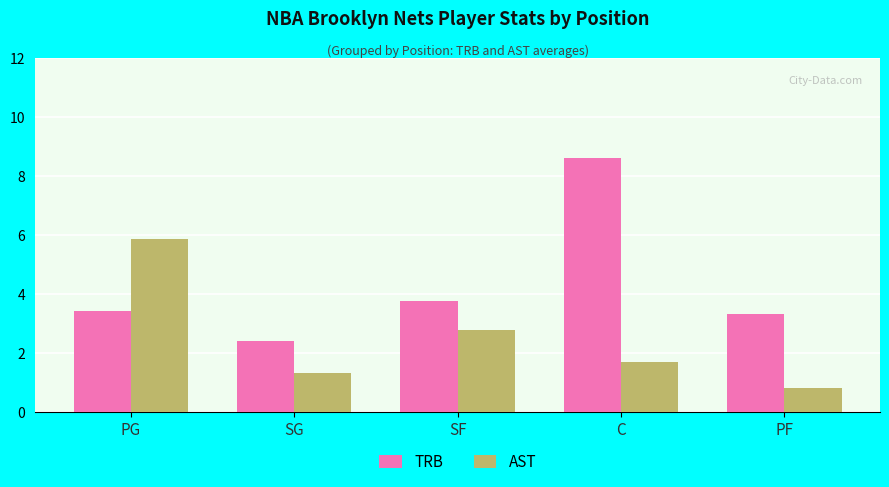

Where does the AST series first go above 1?

PG